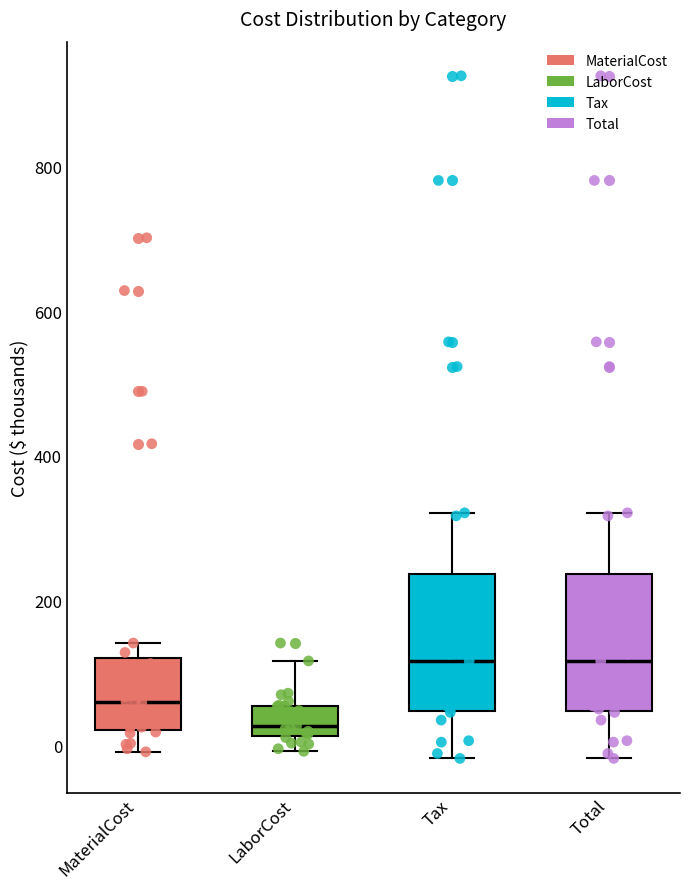

Reading left to right, read every box against the y-axis: the position of its median line, the range the box covers, and the ends of its whiskers. The values are not printed on the chart, so give them approximately, as read against the axis.

MaterialCost: median 60, box 20 to 120, whiskers 0 to 140
LaborCost: median 20 (just above the box's lower edge), box 20 to 60, whiskers 0 to 120
Tax: median 120, box 40 to 240, whiskers -20 to 320
Total: median 120, box 40 to 240, whiskers -20 to 320